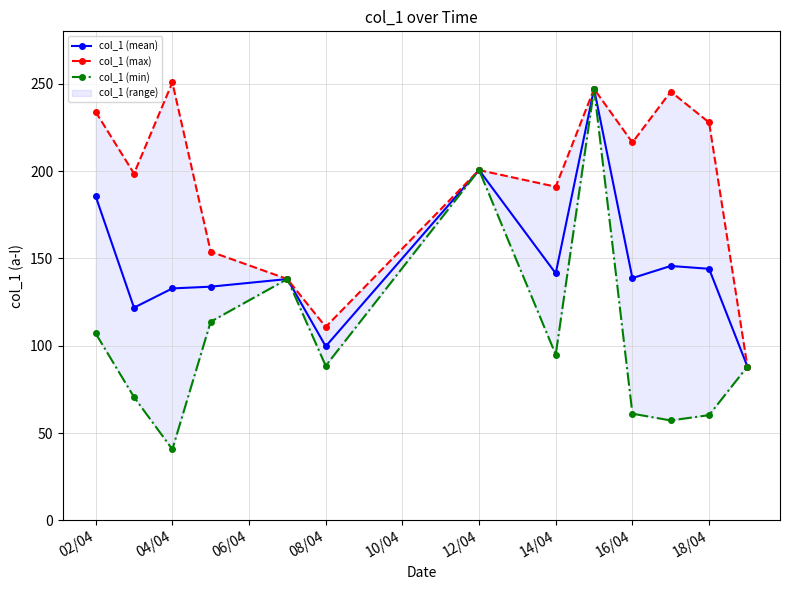

What is the difference between the maximum and second lowest values in the col_1 (mean) series?

147.4